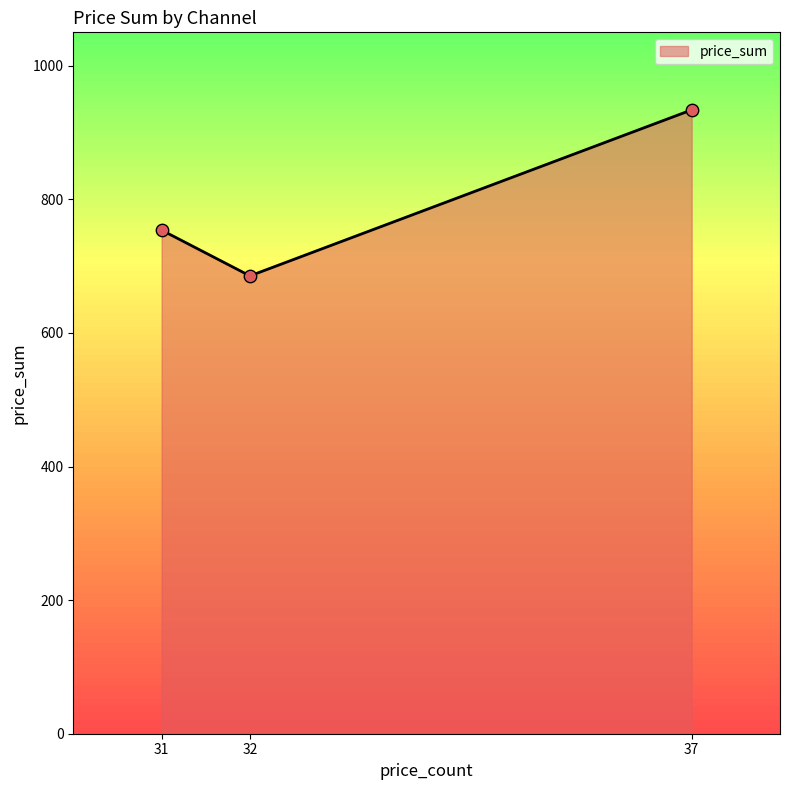

What is the change in value from 31 to 37?

+180.0